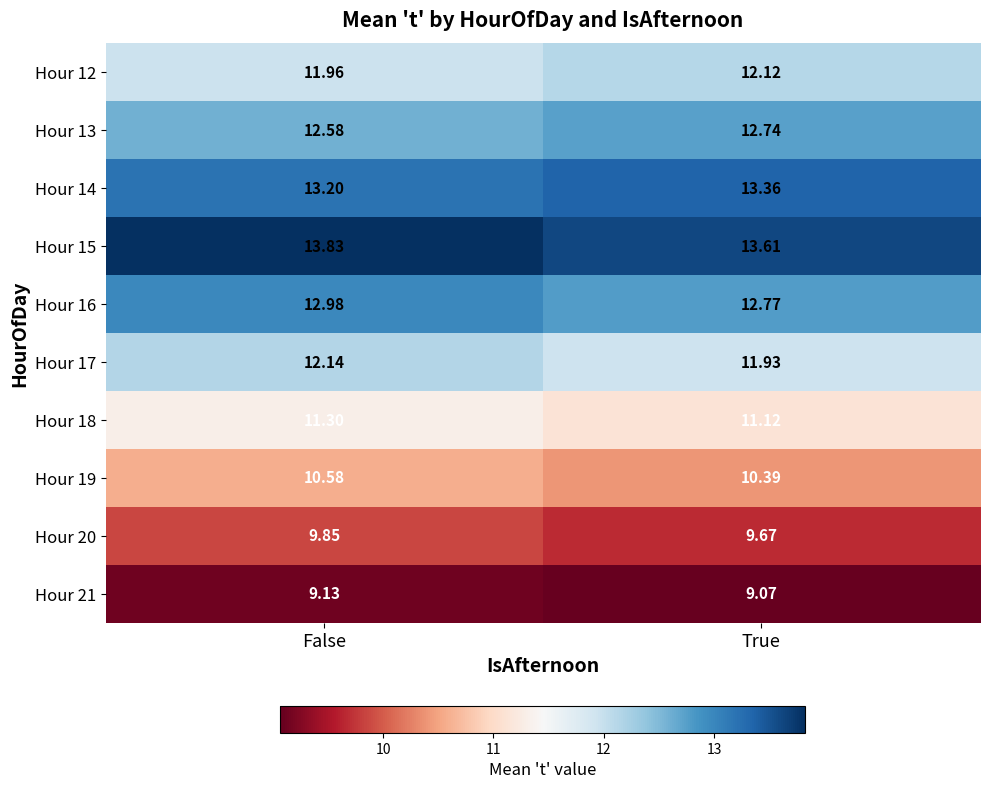

At which category is the sum across all series the highest?

False